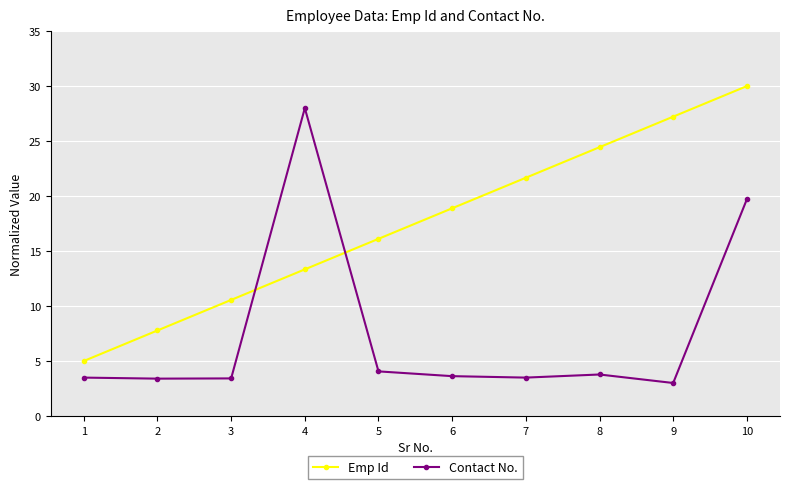

Where is Emp Id nearest to the value 17?

5